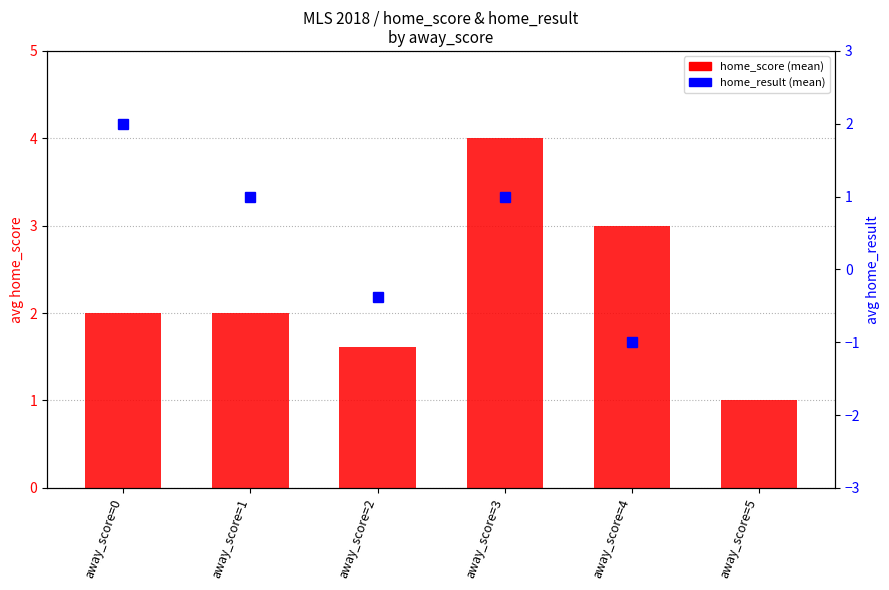

What is the value of the 1st bar from the left?

2.0